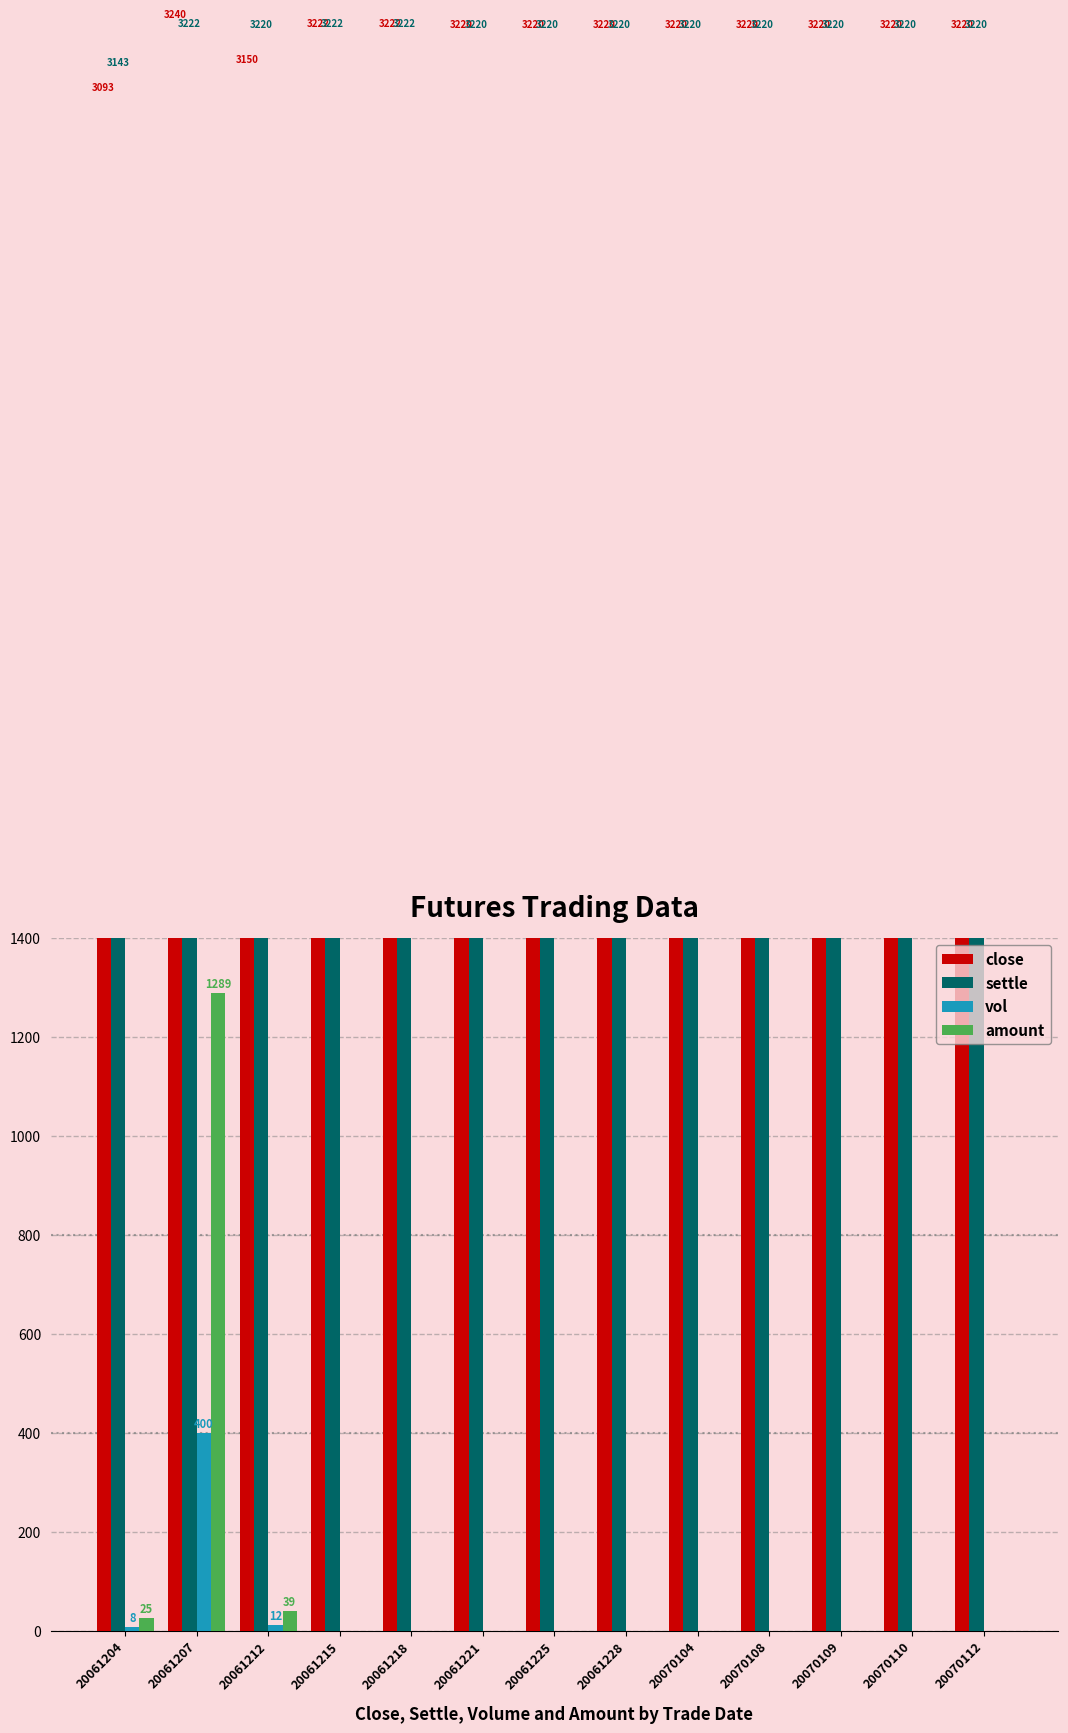

At which label is settle closest to 3182?

20061212